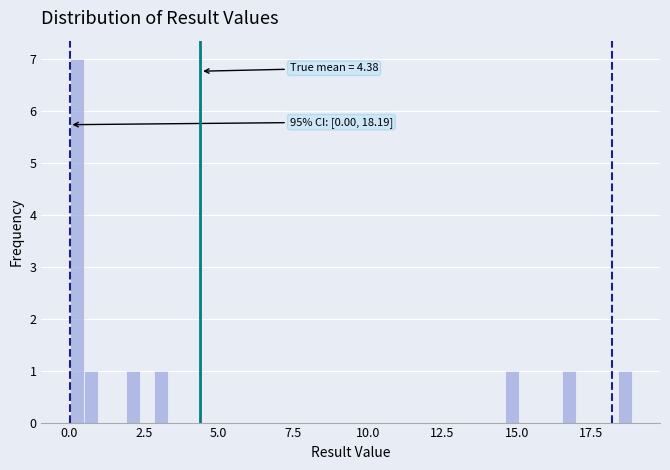

Read against the x-axis, roughly where is the centre of the tallest bar?

0.0